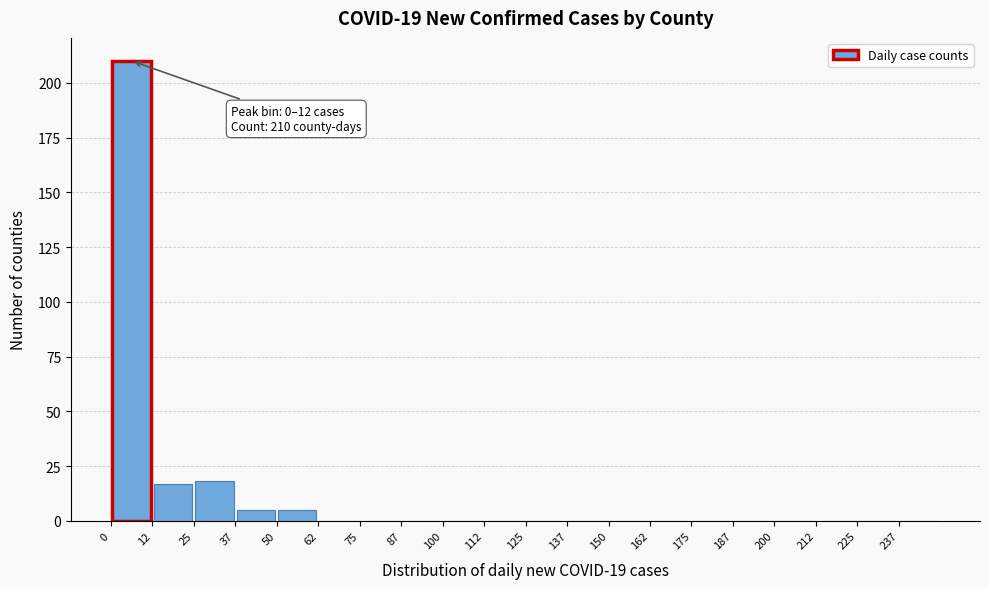

Which range on the x-axis has the tallest bar?

0.0 to 12.5